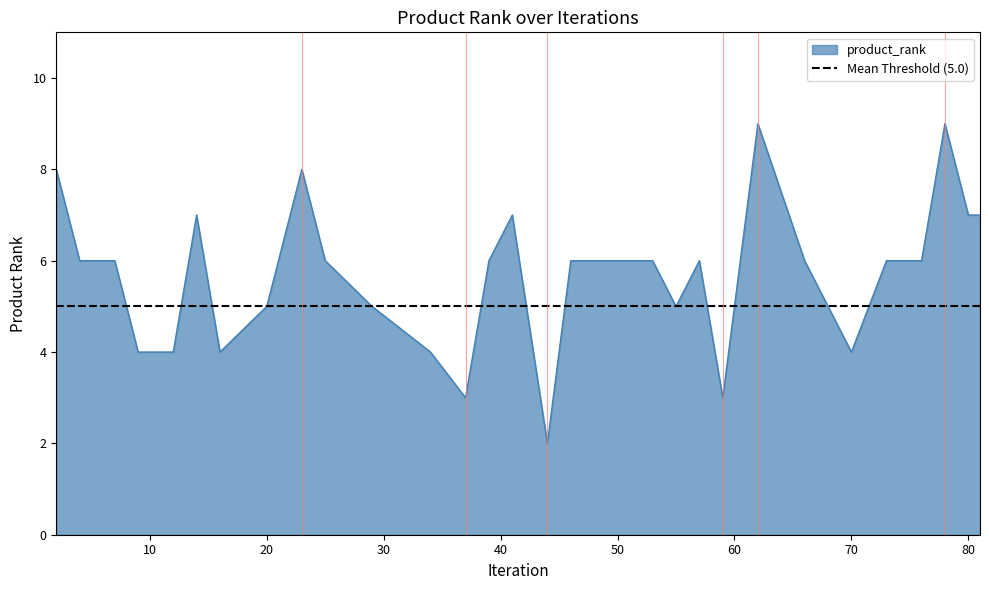

How many data points are less than 6?

12